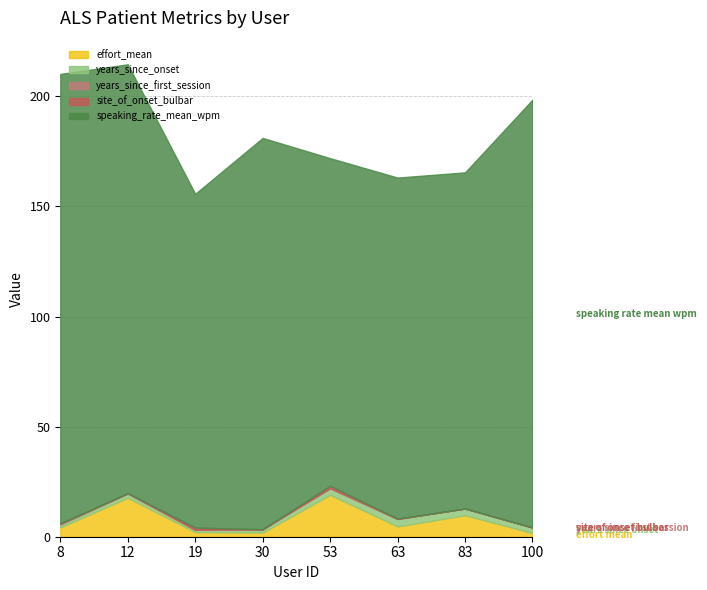

Where does the years_since_onset series first go above 2?

53